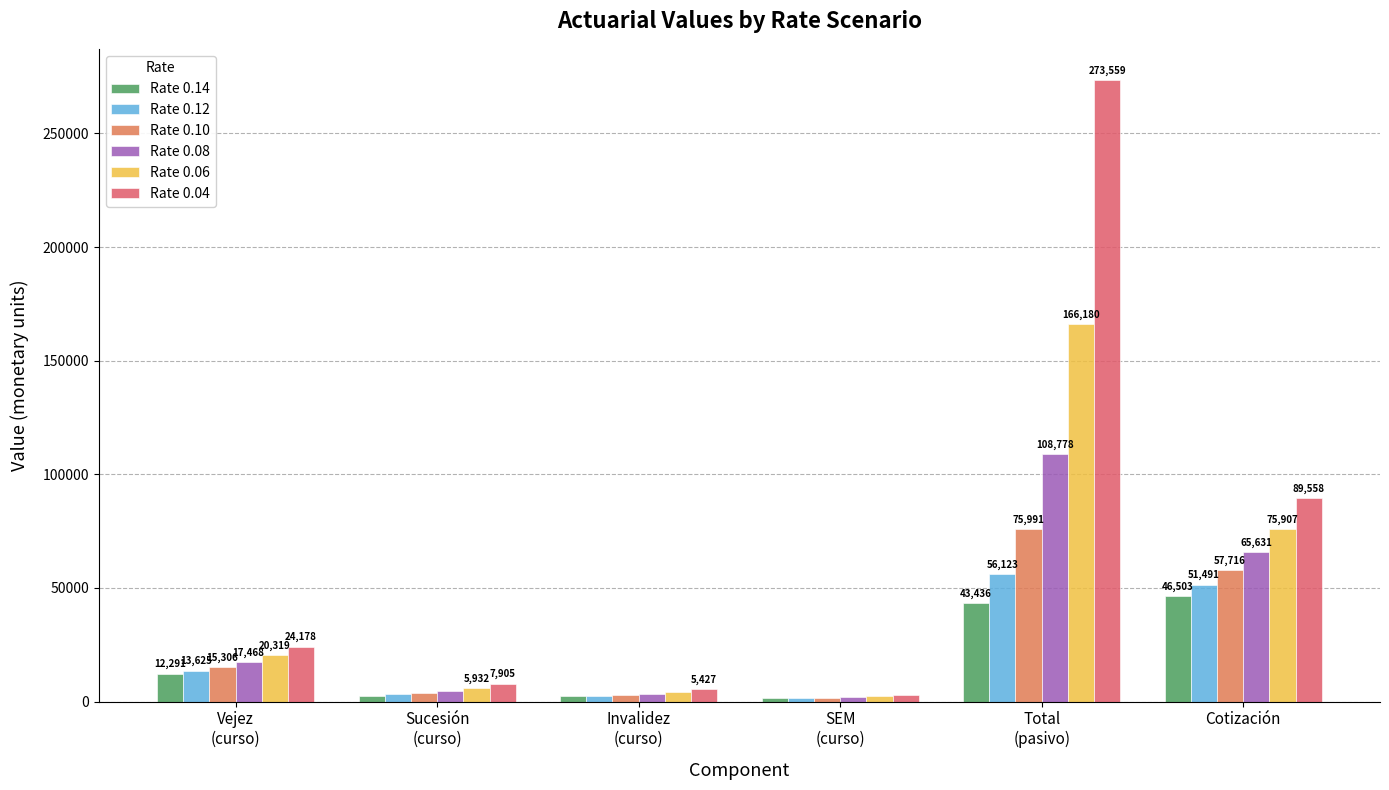

Where does the Rate 0.04 series first go above 24178?

Vejez
(curso)